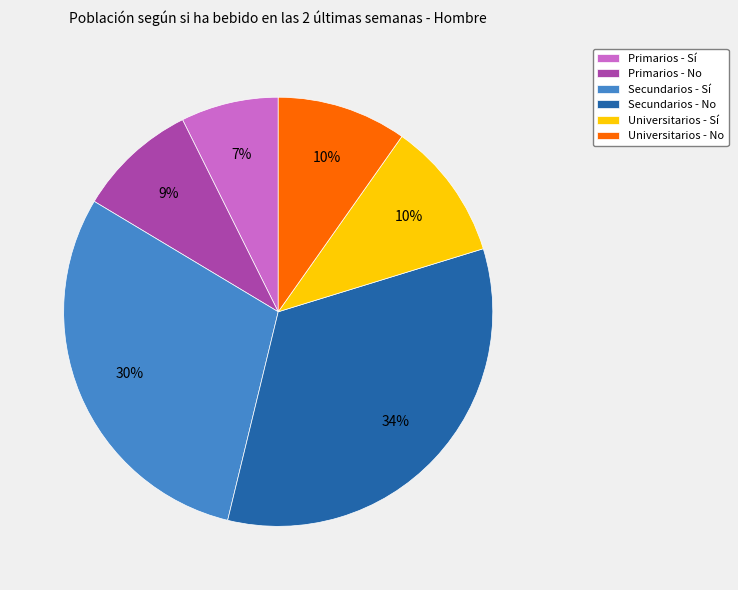

To the nearest percent, what is the difference between the Secundarios - No and Secundarios - Sí slice percentages?

4%